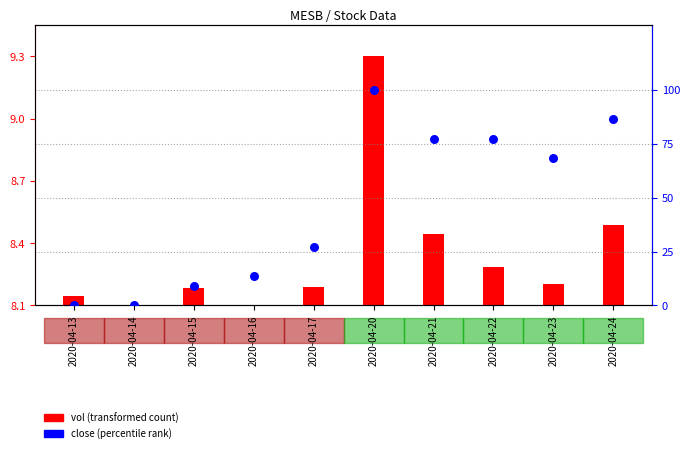

What is the ratio of the value at 2020-04-16 to the value at 2020-04-23?

0.2